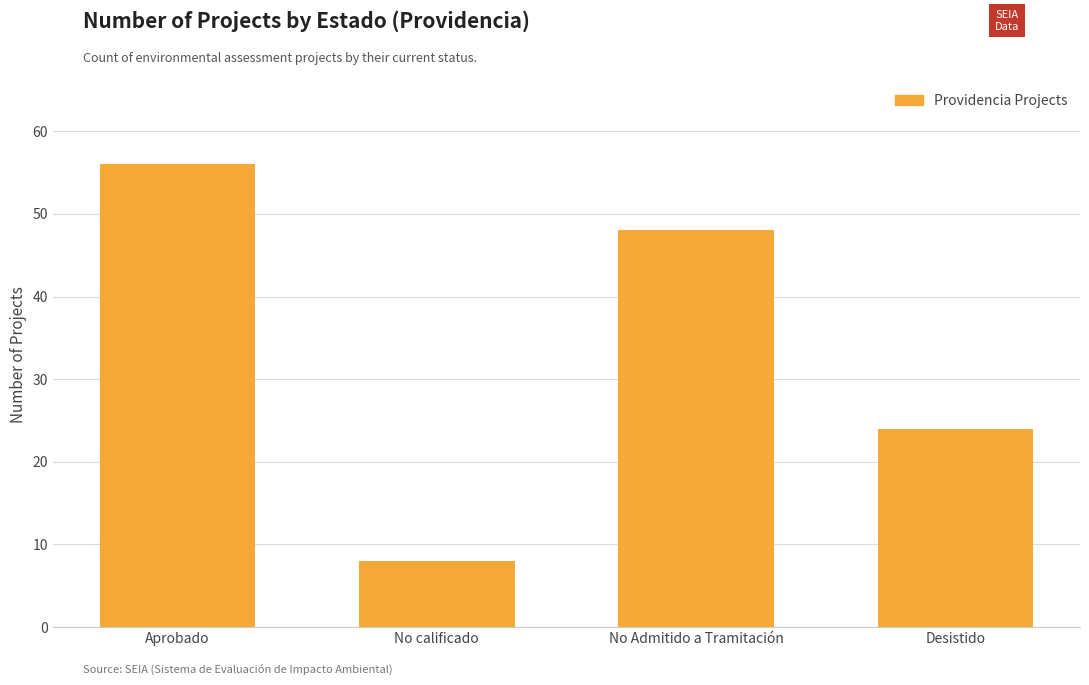

What is the label of the 3rd bar from the right?

No calificado